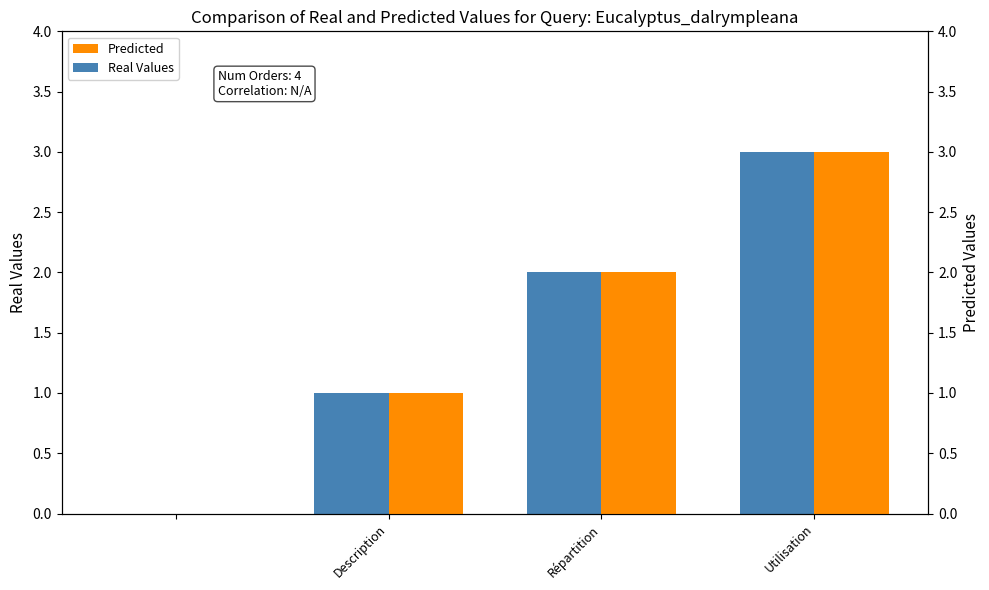

How many data points does each series have?

4